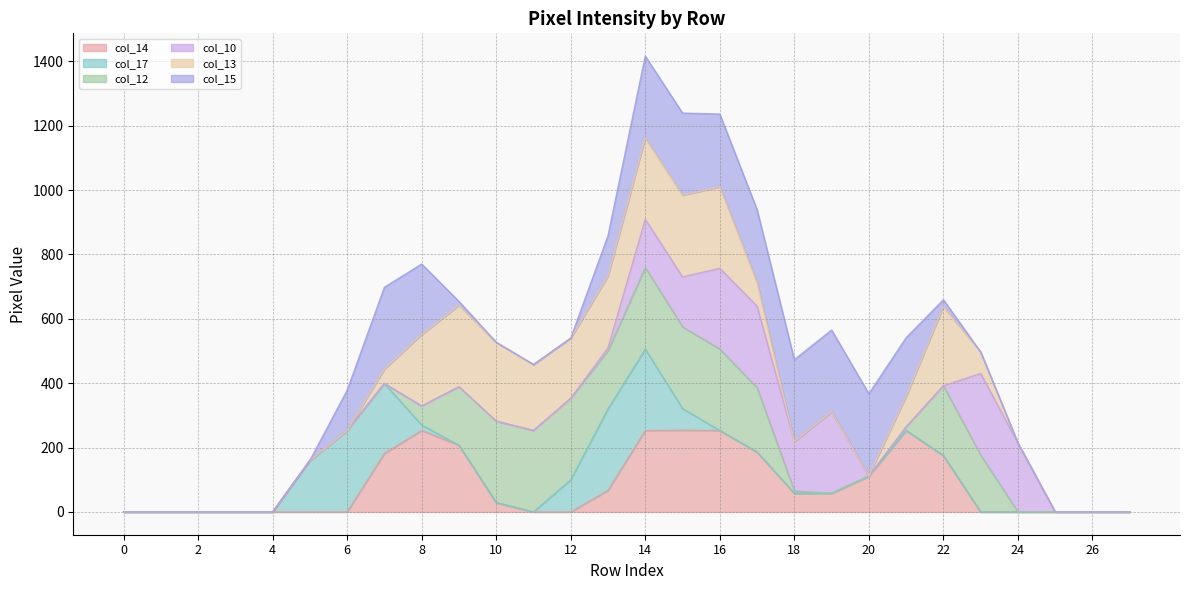

Is it true that col_12 line equals -328 at 0?

False